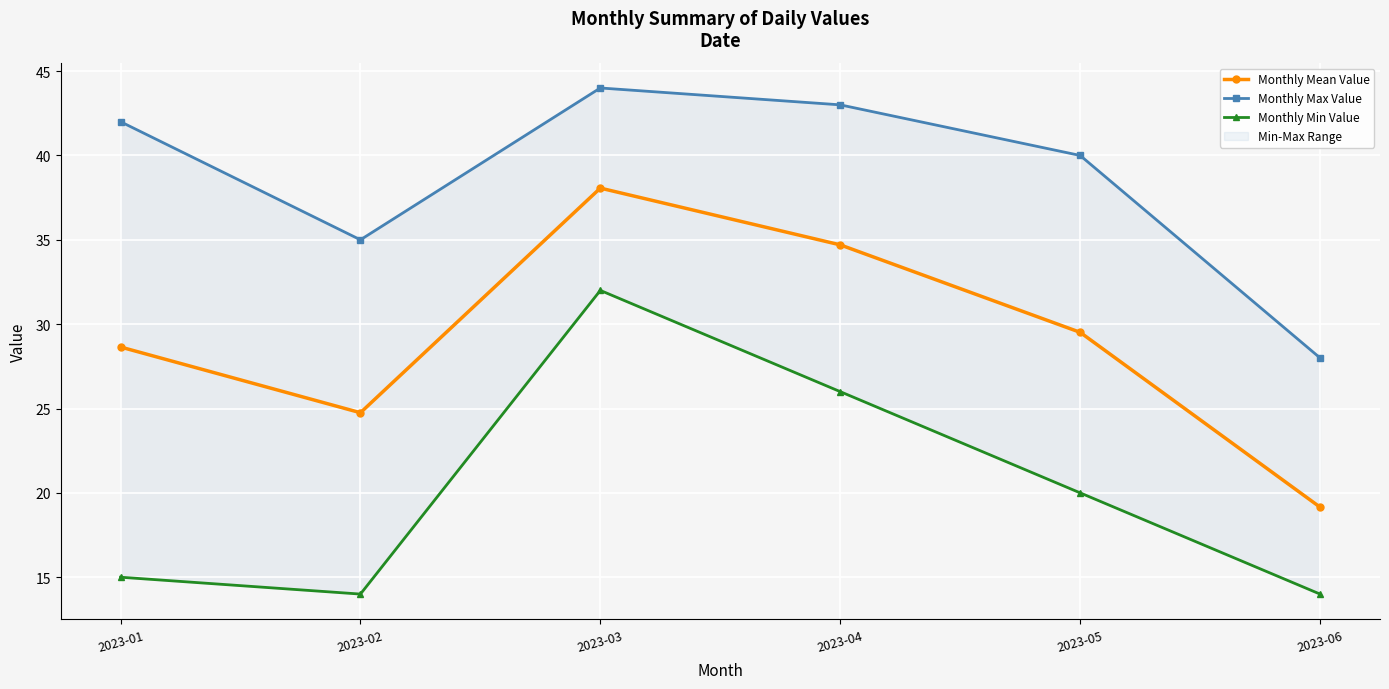

At which label is Monthly Mean Value closest to 28?

2023-01